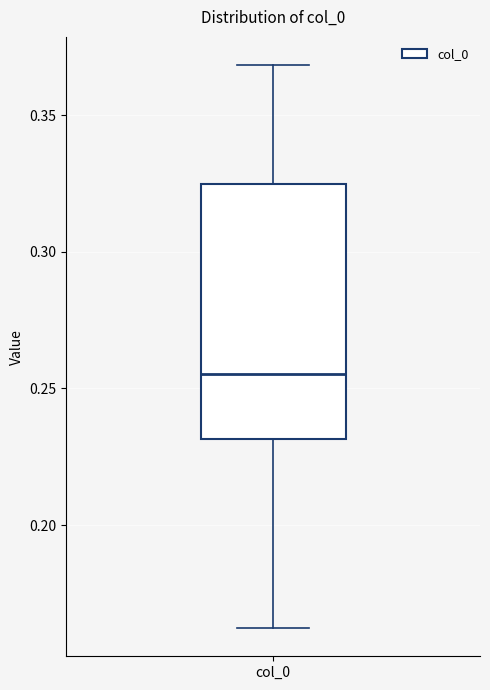

Transcribe this box plot: give where the median line is, the range the box spans, and where the two whiskers end, as read against the y-axis. The values are not printed on the chart, so give them approximately, as read against the axis.

median 0.255, box 0.230 to 0.325, whiskers 0.160 to 0.370